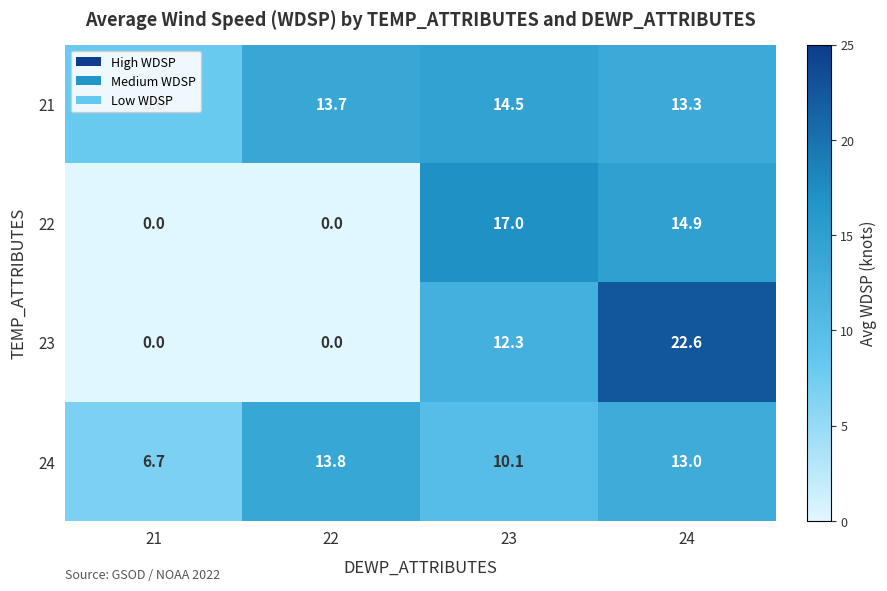

At which label does 22 first exceed 14?

23